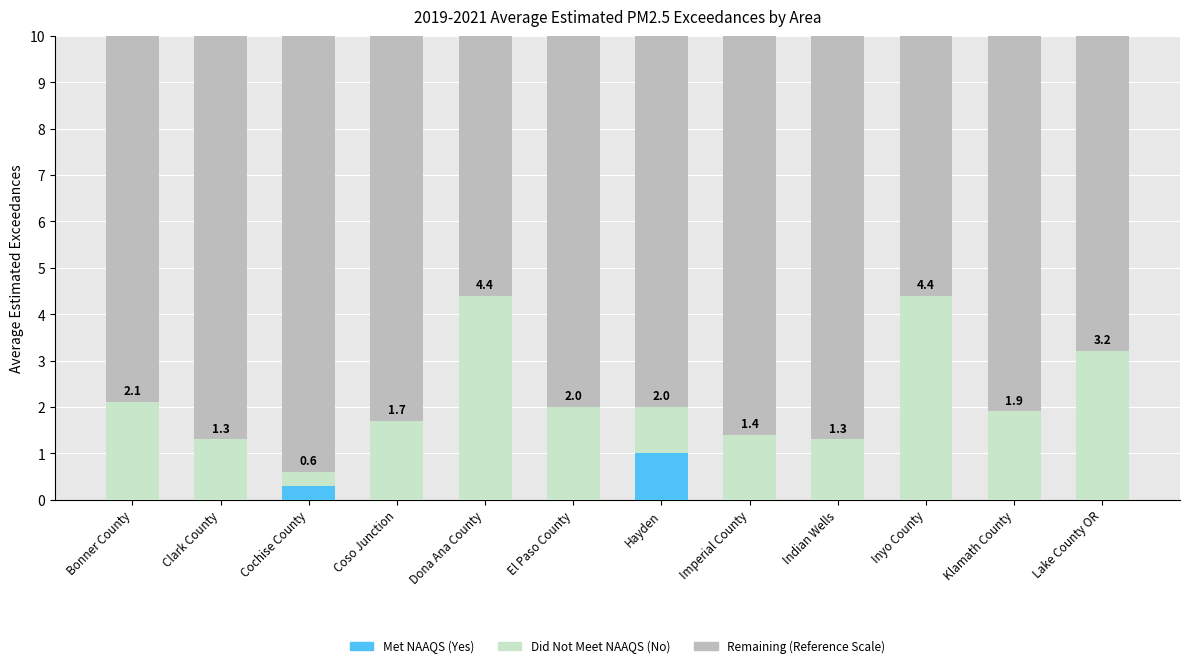

Are the bars horizontal?

No